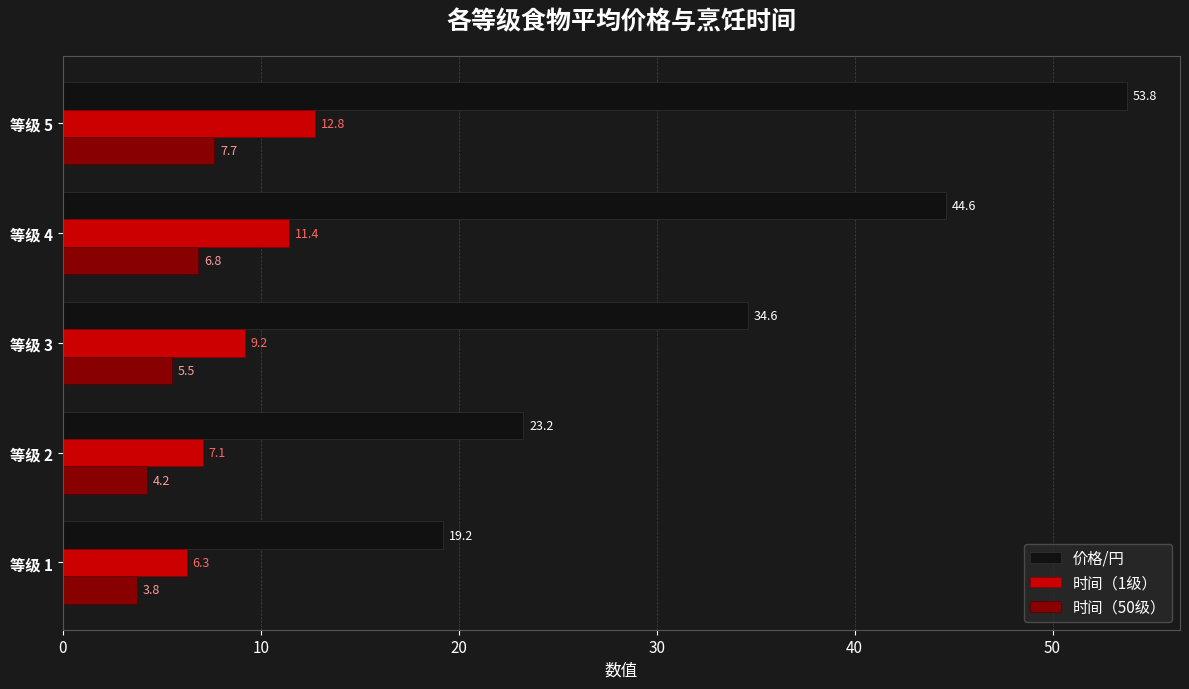

What is the maximum value for 时间（1级）?

12.8